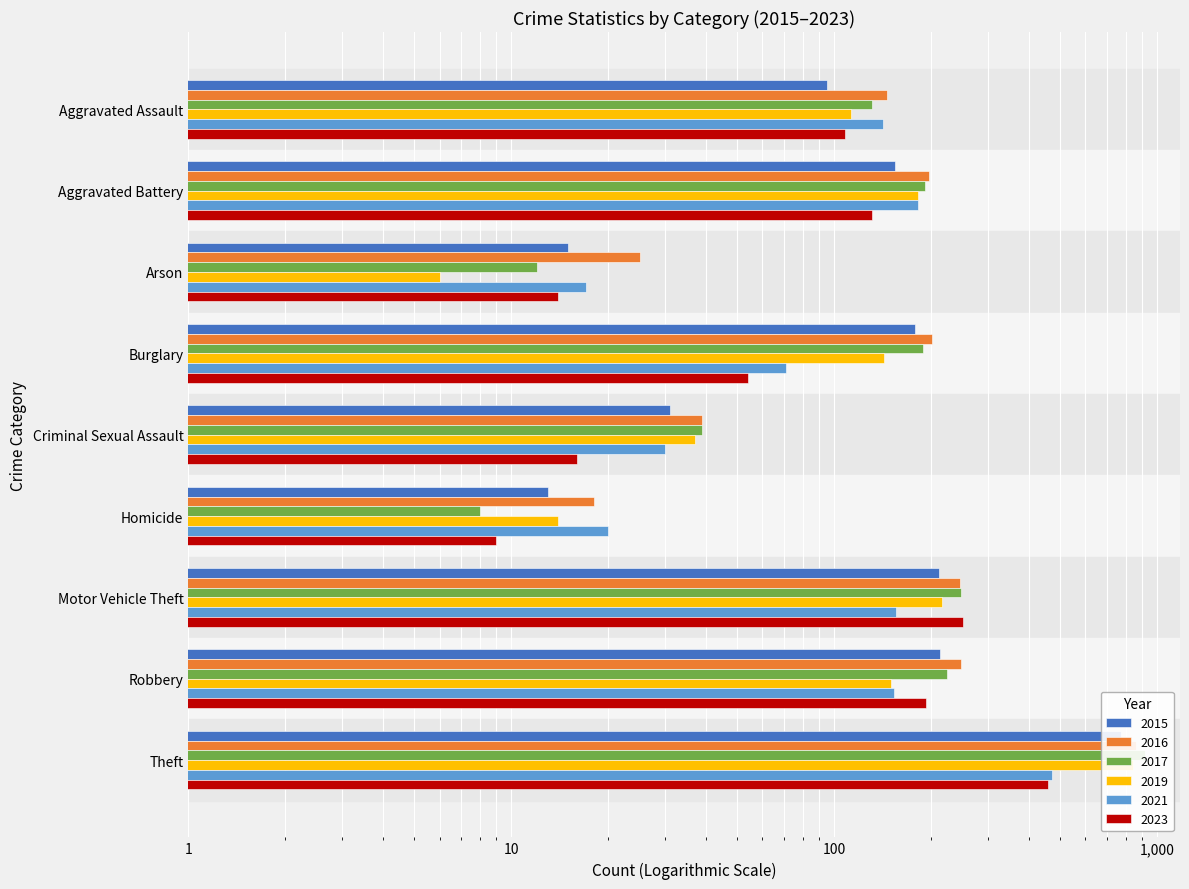

How many values in the 2017 series exceed 189?

4